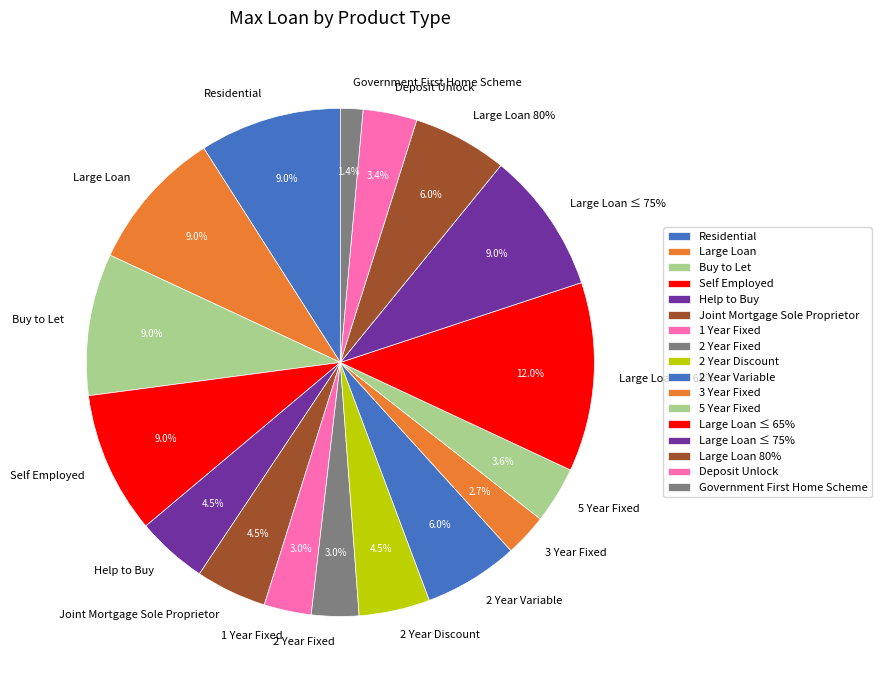

What percentage is the Help to Buy slice, to the nearest percent?

5%